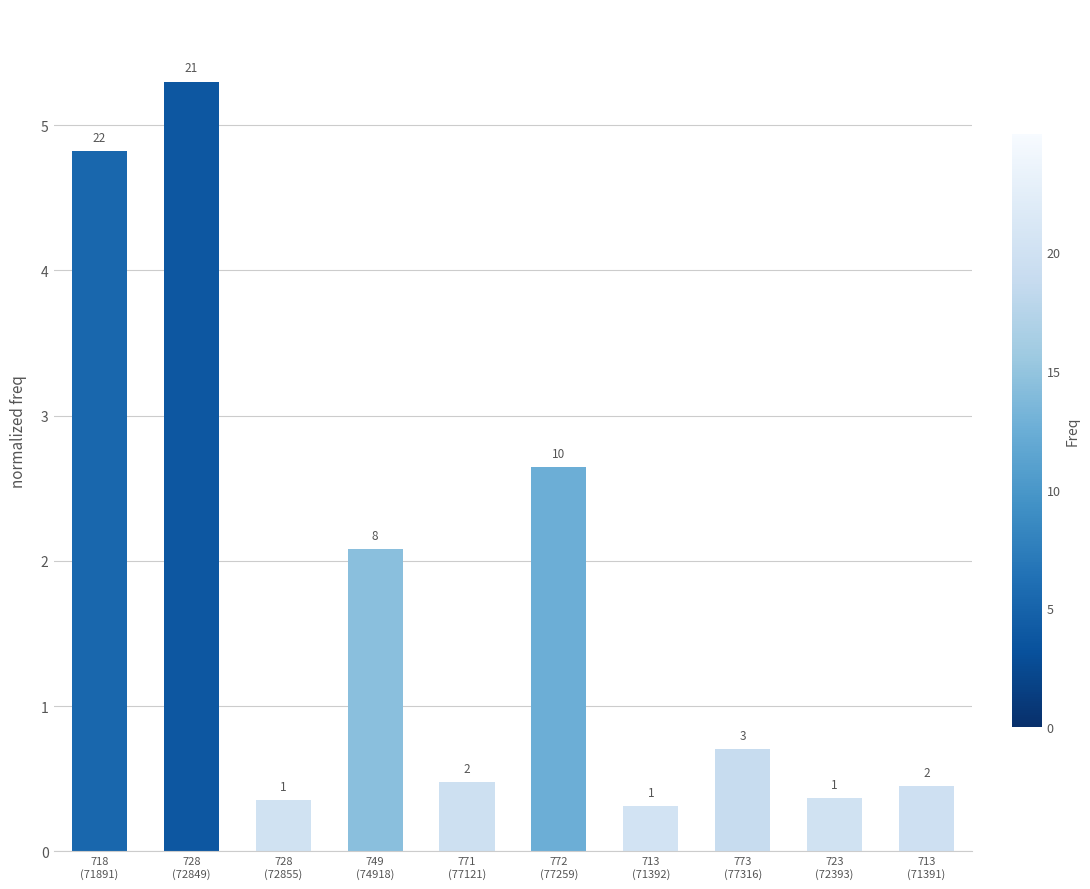

Does the chart contain any negative values?

No